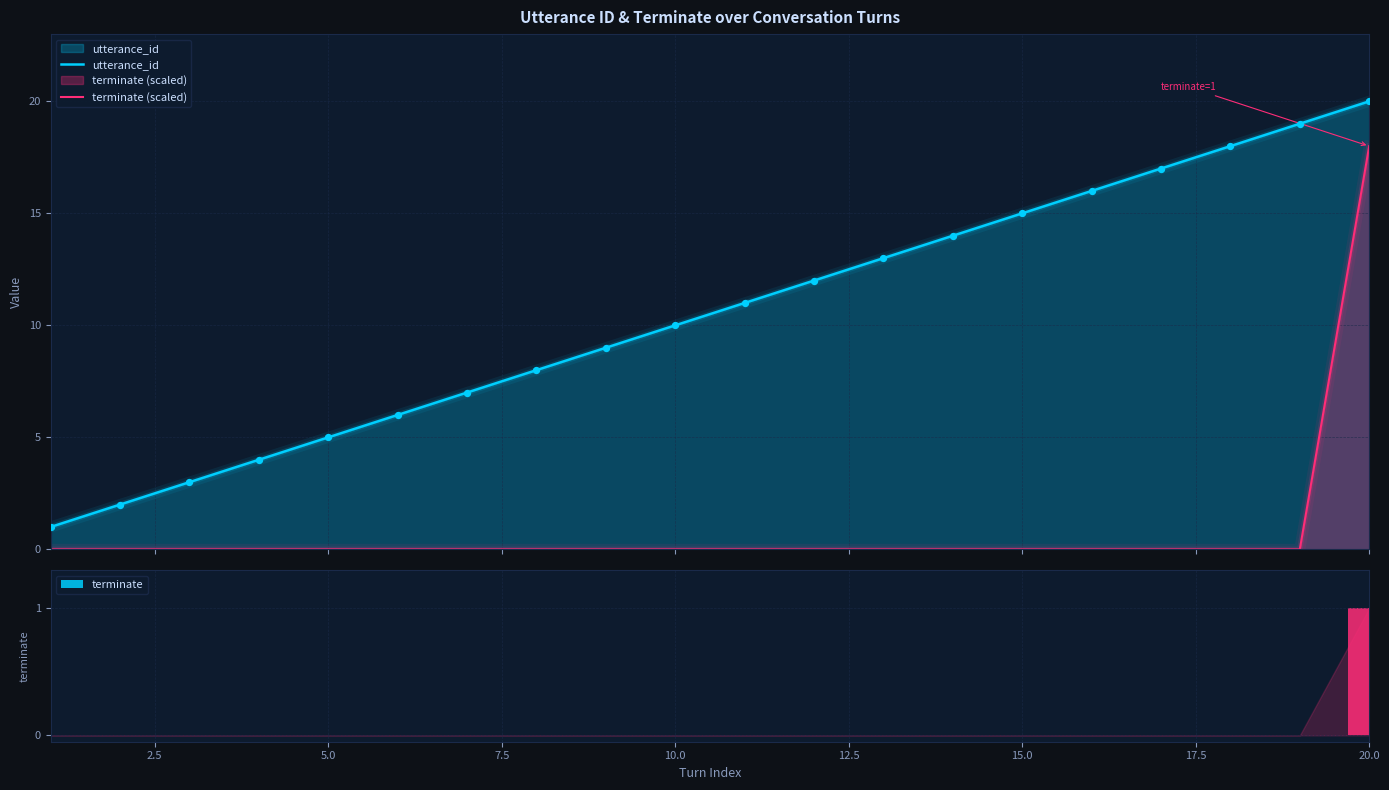

At which label does terminate reach its peak?

20.0